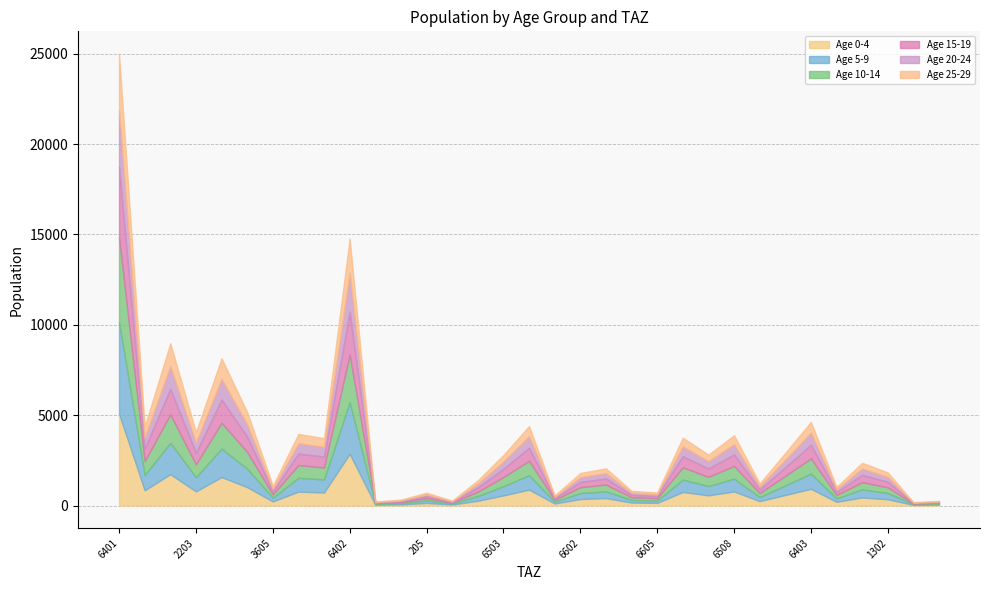

How many categories are shown in the chart?

33